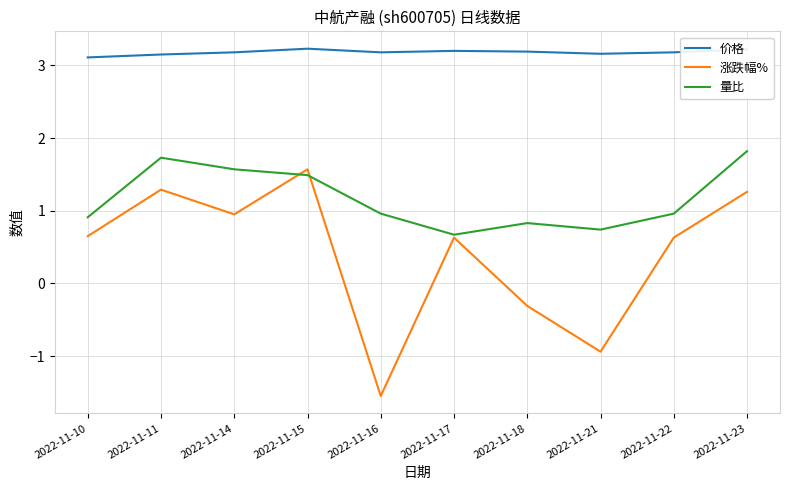

True or false: 涨跌幅% has a value of 1.3 at 2022-11-11.

True